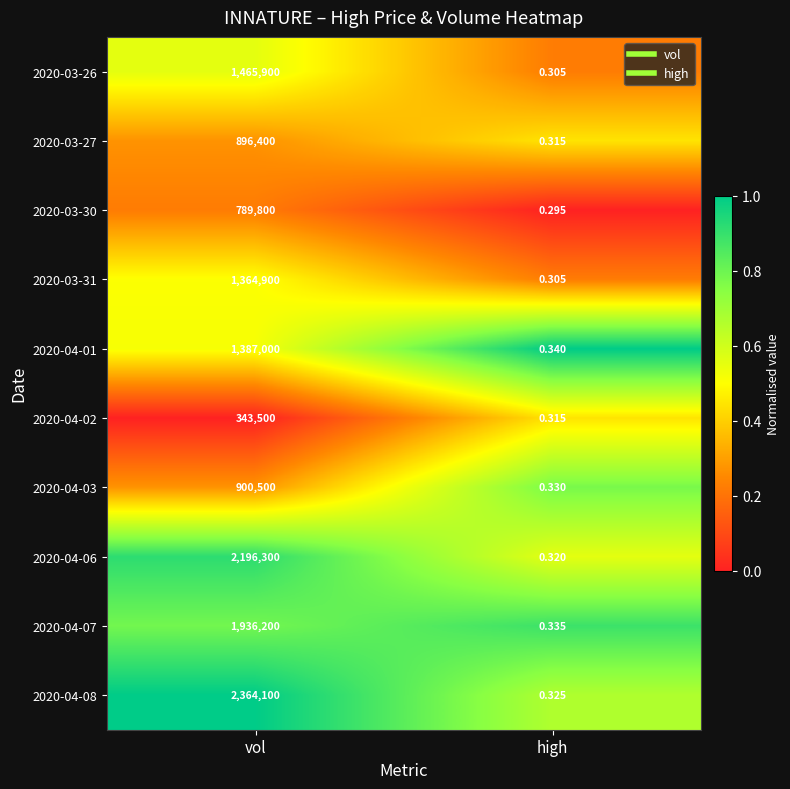

Which category has the highest value across all series?

vol